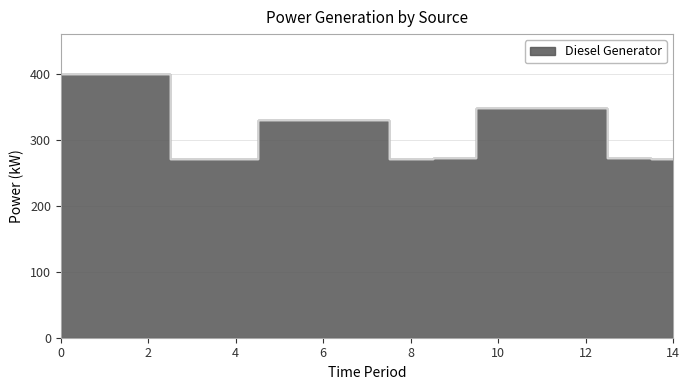

True or false: Owned Batteries and Diesel Generator intersect in this chart.

False